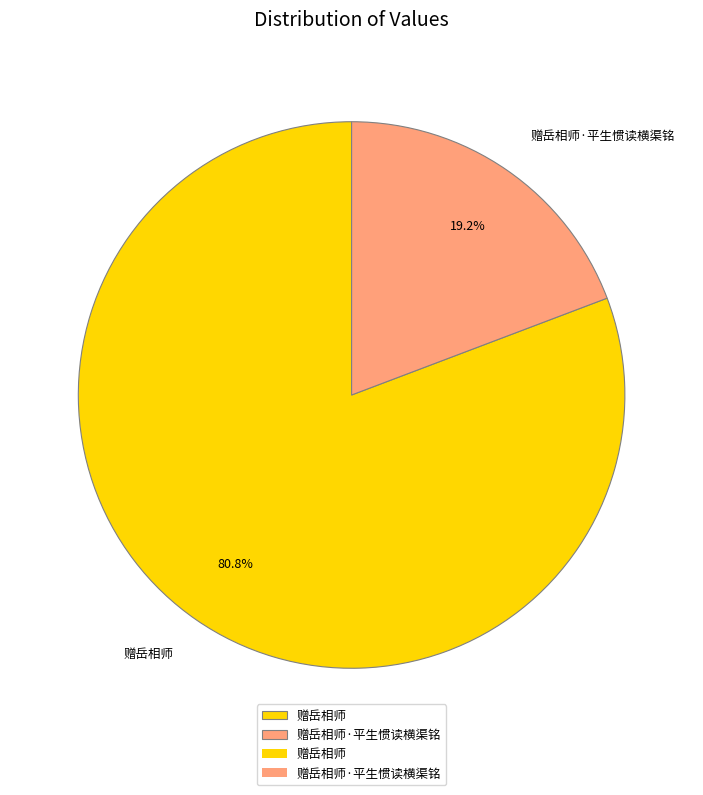

To the nearest percent, what percentage of the pie is 赠岳相师·平生惯读横渠铭?

19%